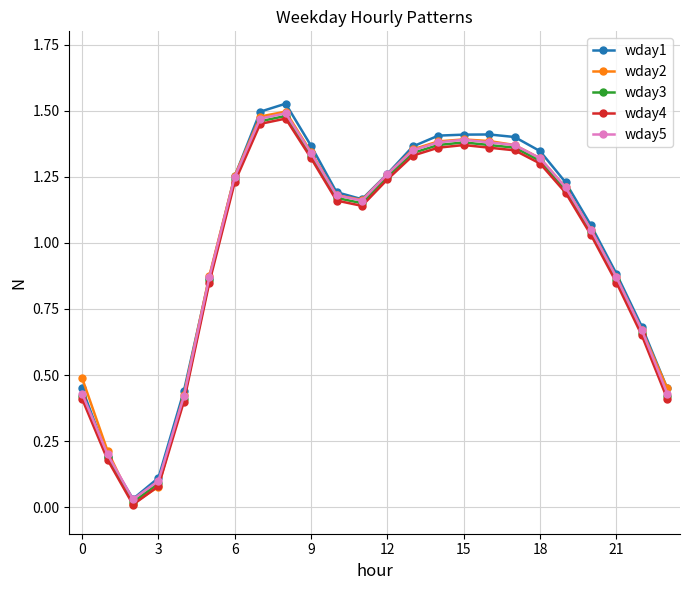

True or false: wday5 and wday4 cross at least once.

False